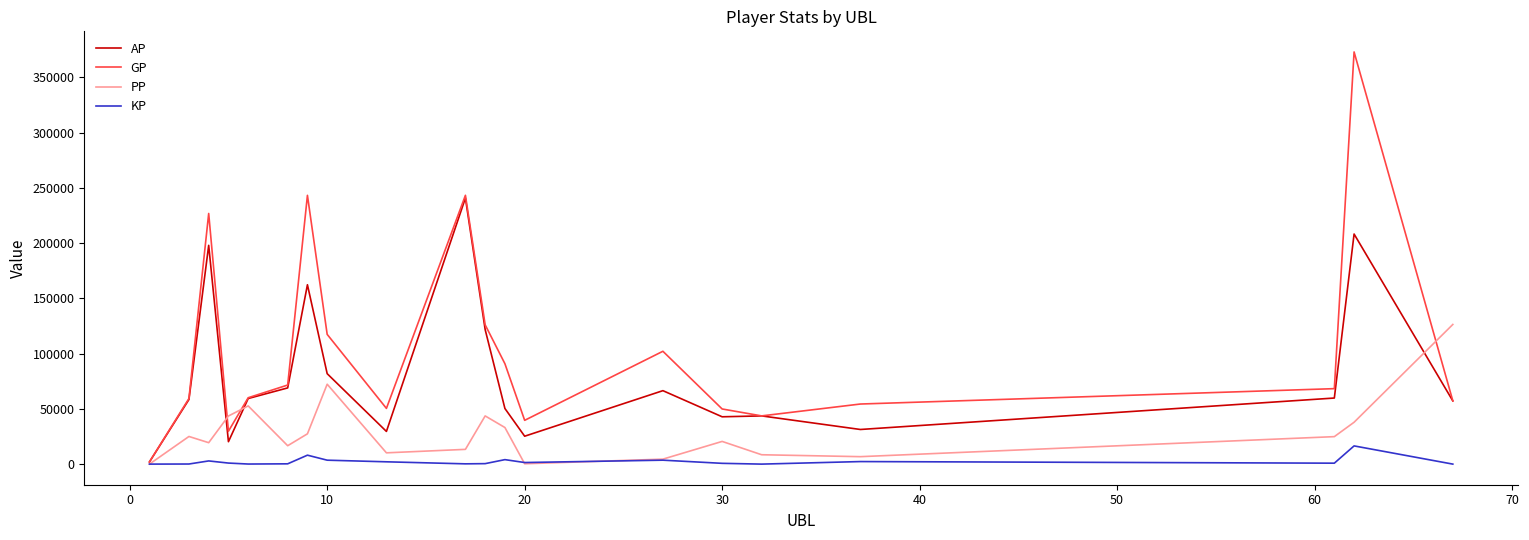

Which series has the largest total across all categories?

GP